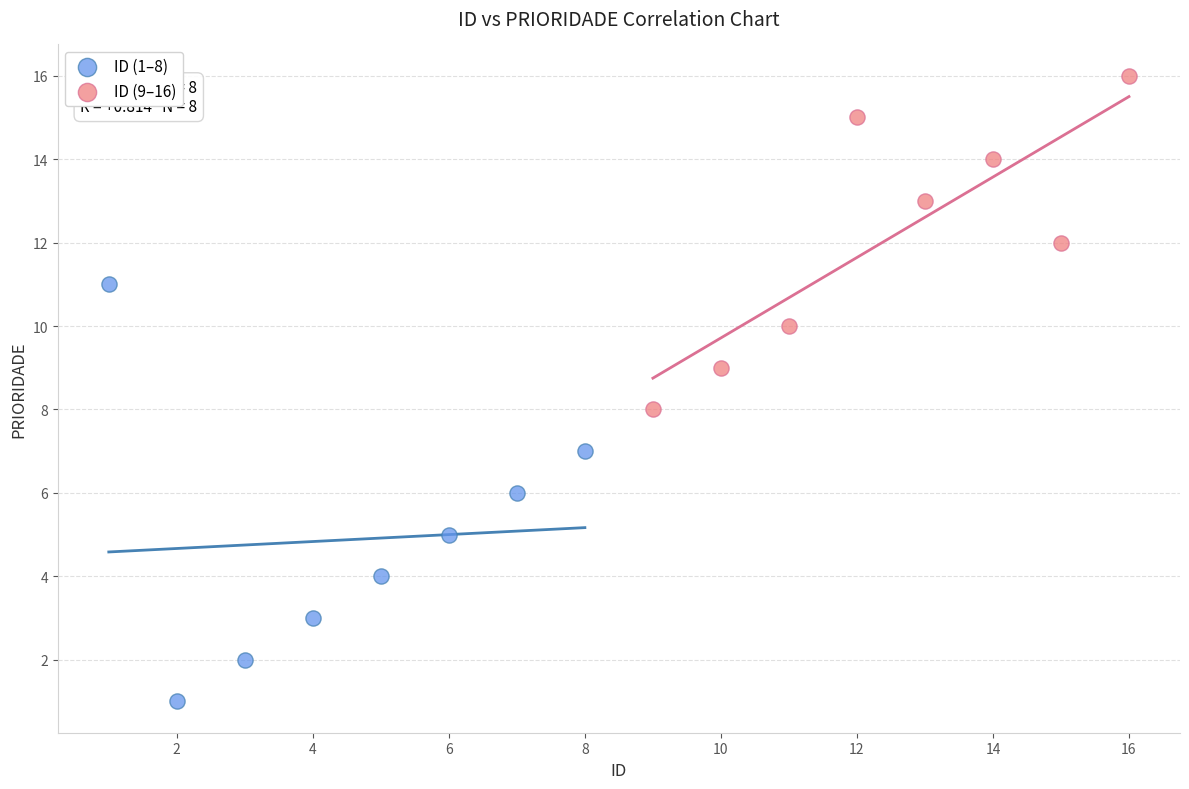

Which series contains the highest Y value?

ID (9–16)